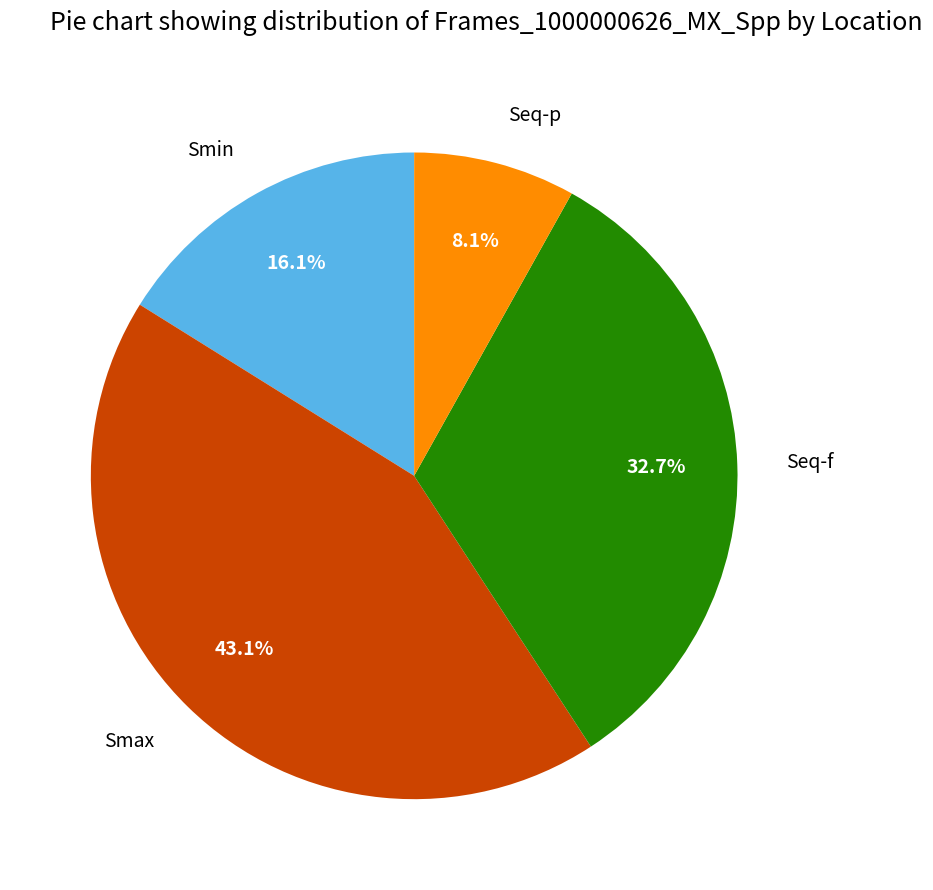

Is the sum of Seq-f and Smin greater than half?

No